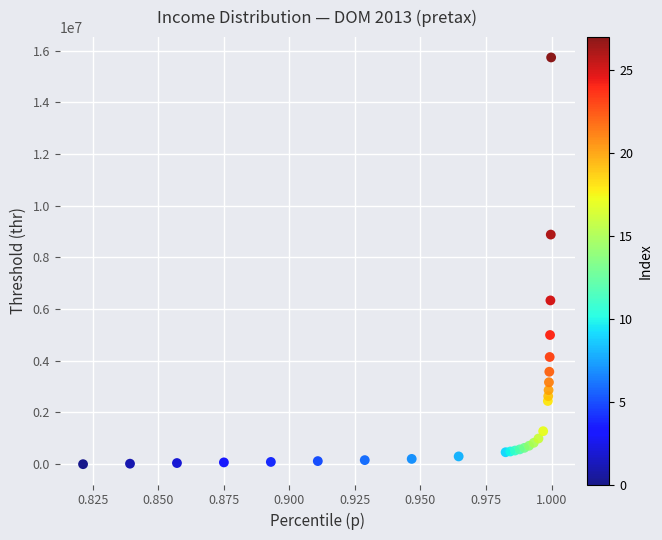

What Y value in the scatter plot is closest to 7868510?

8883104.0